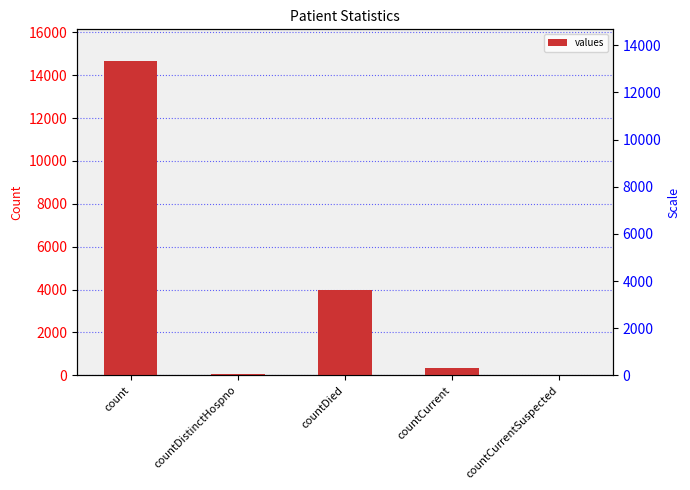

List the labels in order of value, smallest first.

countCurrentSuspected, countDistinctHospno, countCurrent, countDied, count